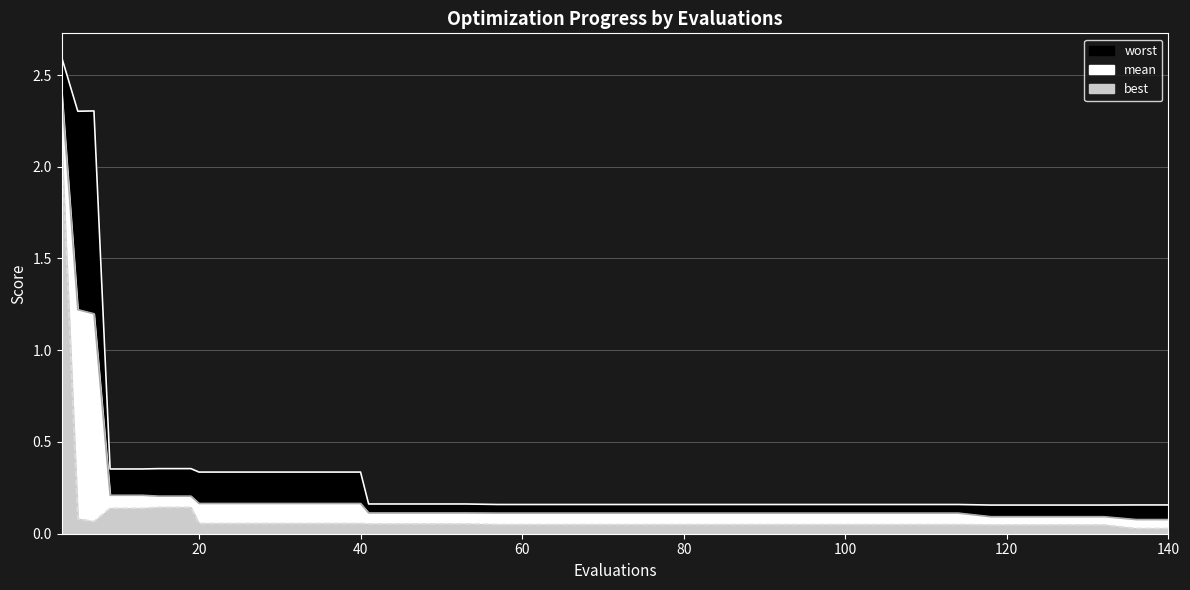

What is the total value across all series at 40?

0.6